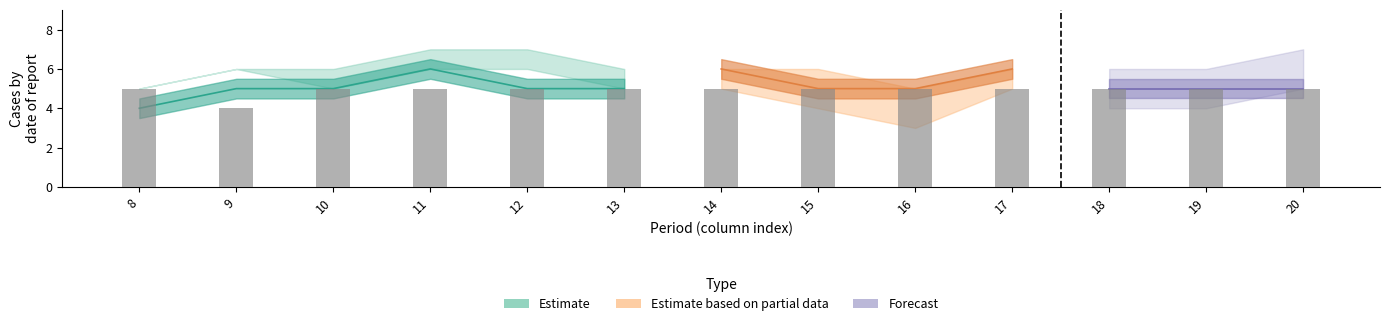

What is the greatest value displayed?

5